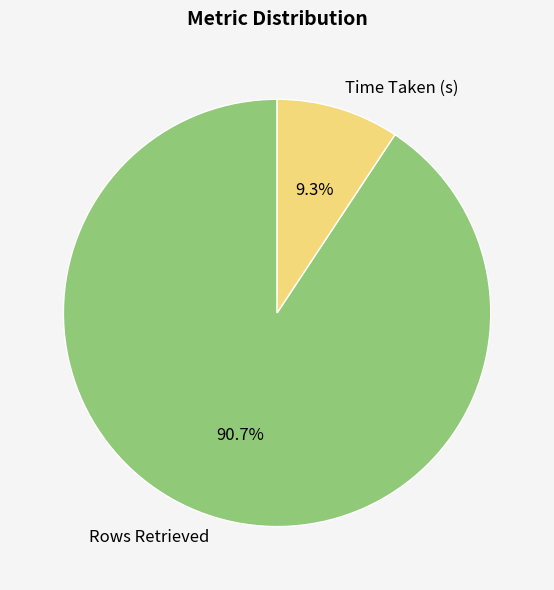

What is the total percentage of Time Taken (s) and Rows Retrieved?

100.0%